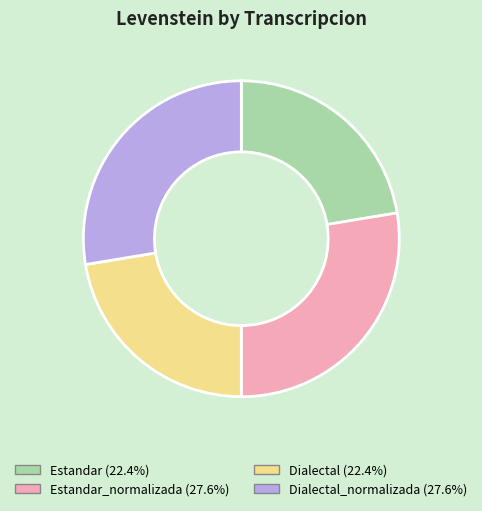

Does any single category account for the majority?

No